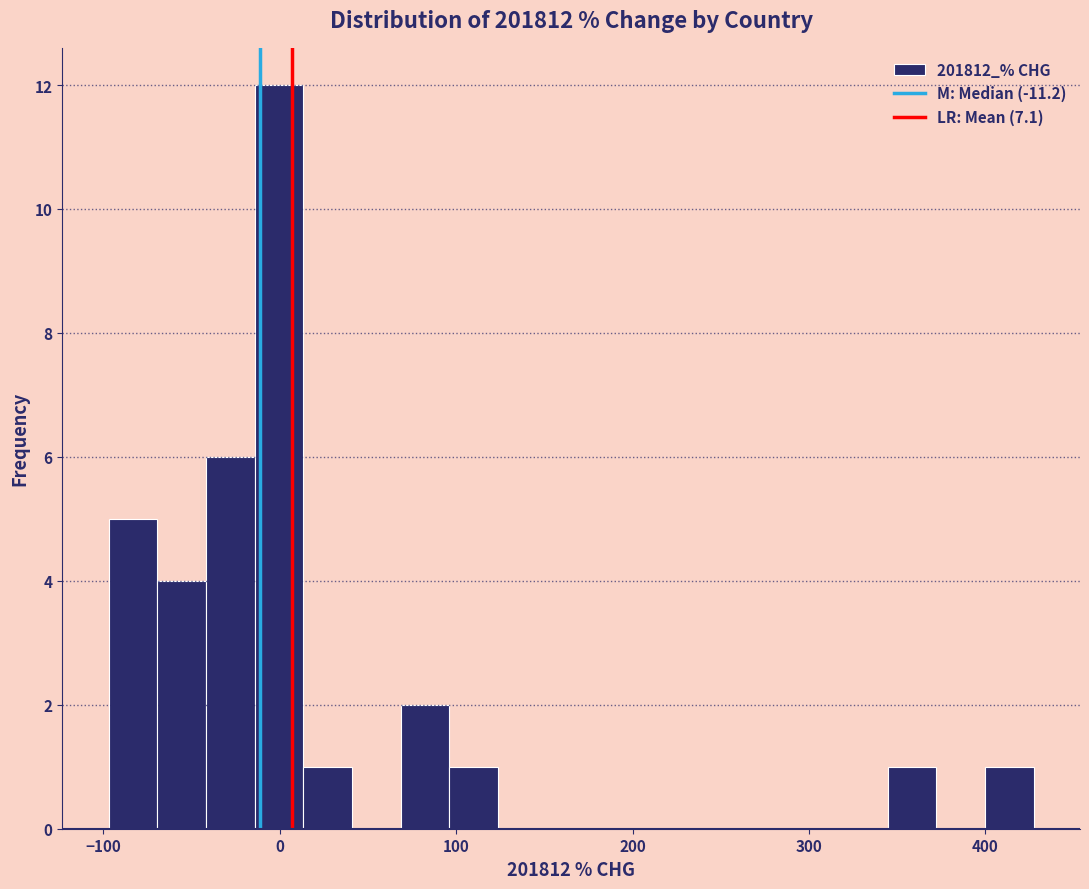

Read against the x-axis, roughly where is the centre of the tallest bar?

0